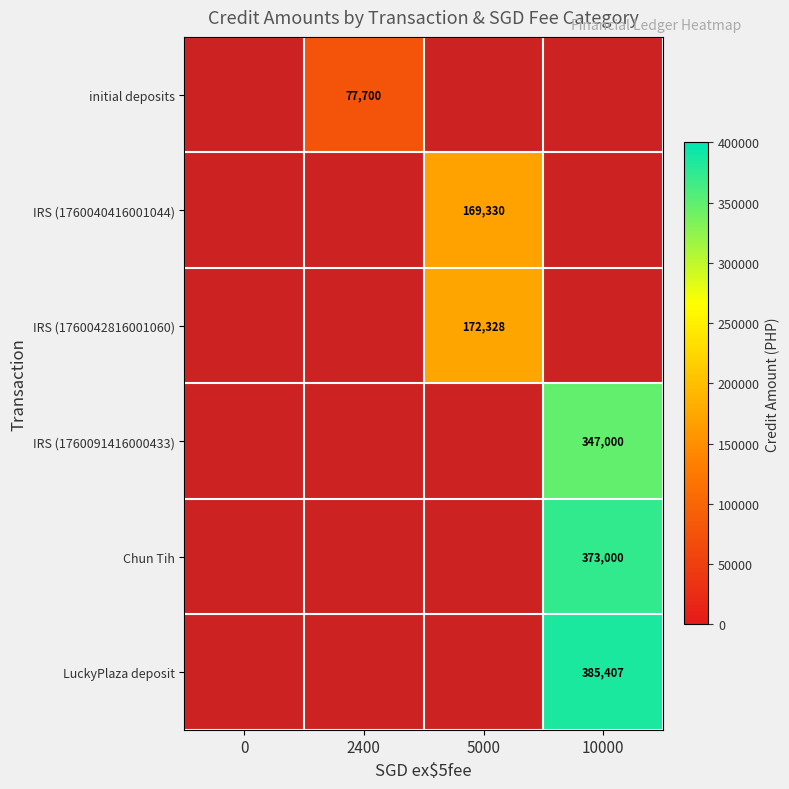

What is the sum of all Chun Tih values?

373000.0